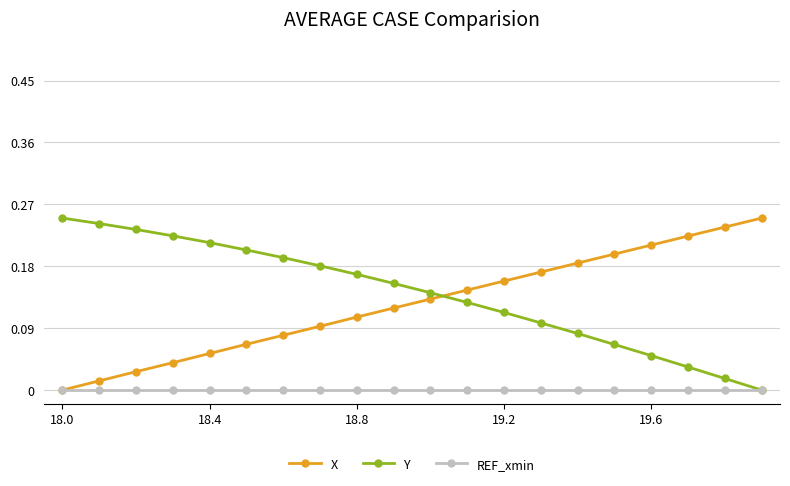

How many intersections are there between X and Y?

1